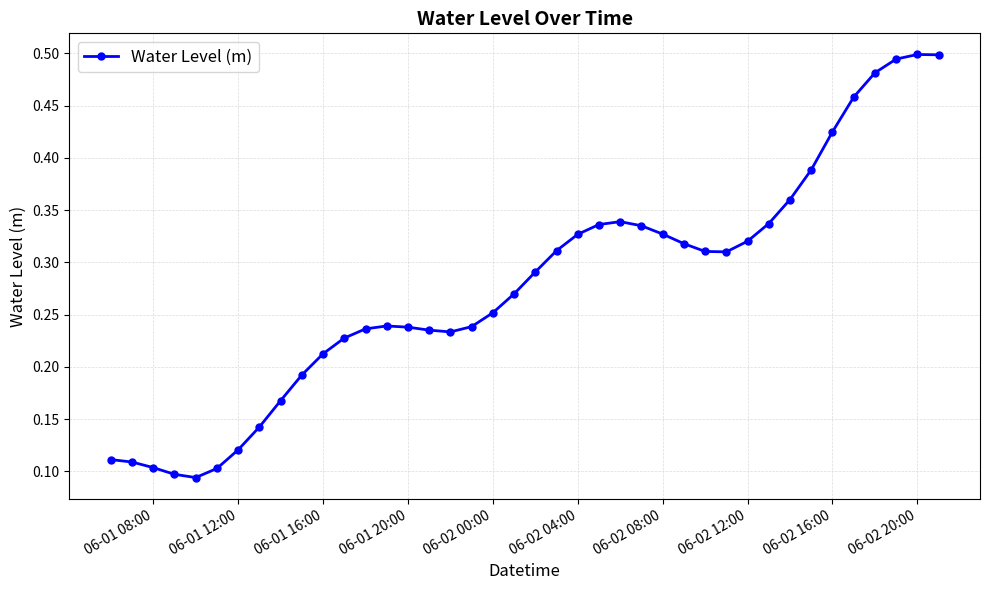

How many values are between 0 and 1?

40